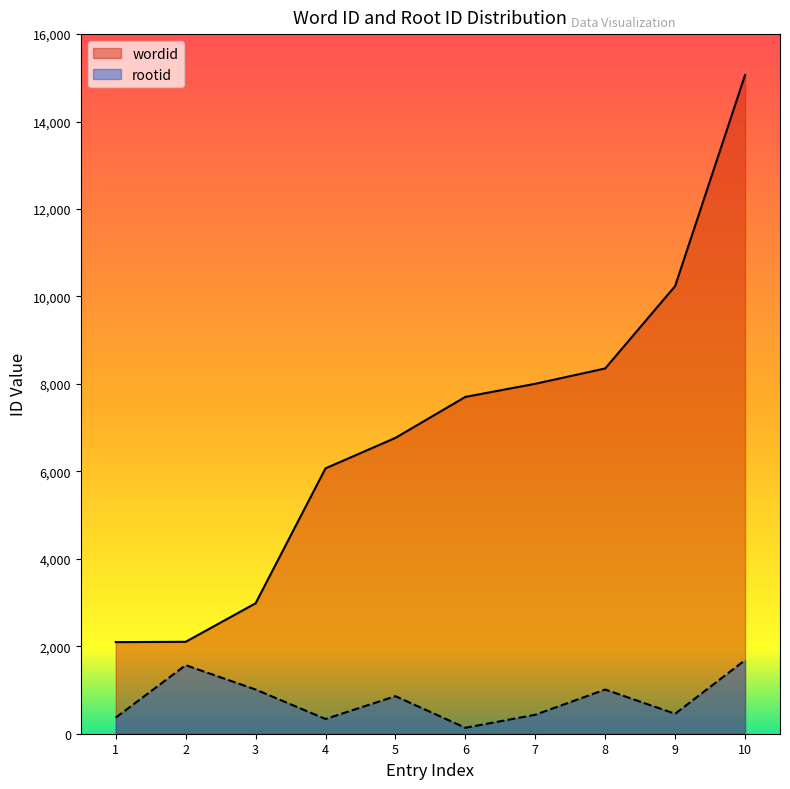

What is the minimum value shown in the chart?

136